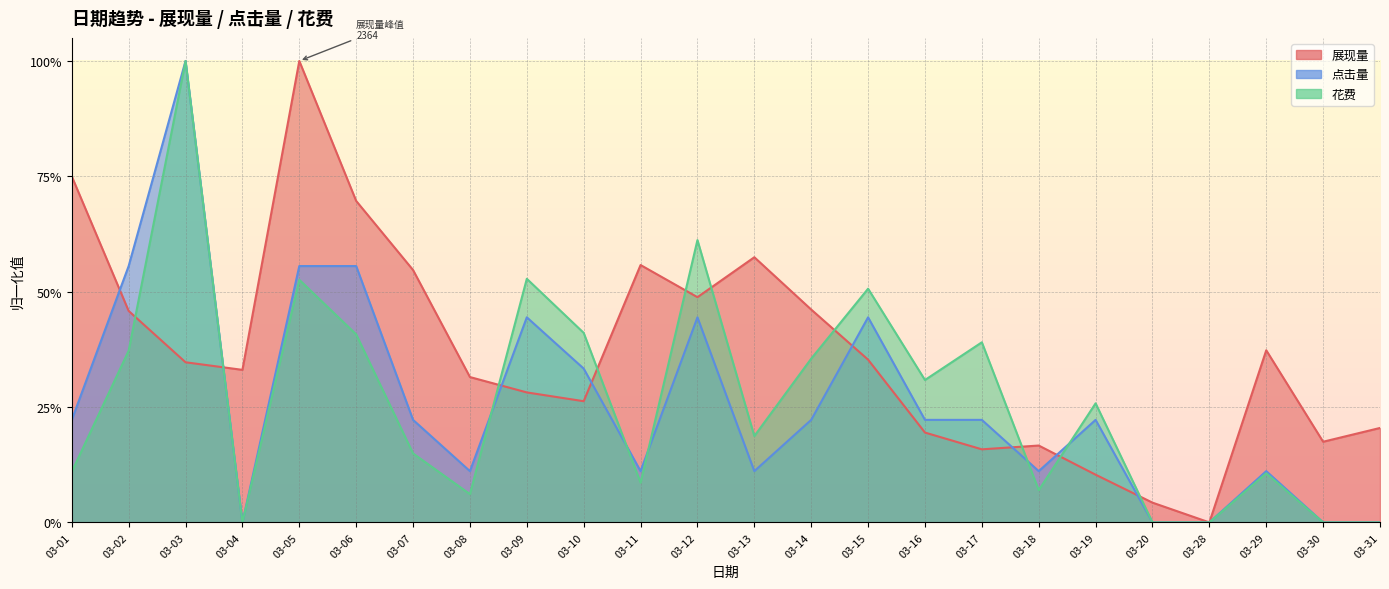

What is the value of the 展现量 point at the 13th from the left?

0.6